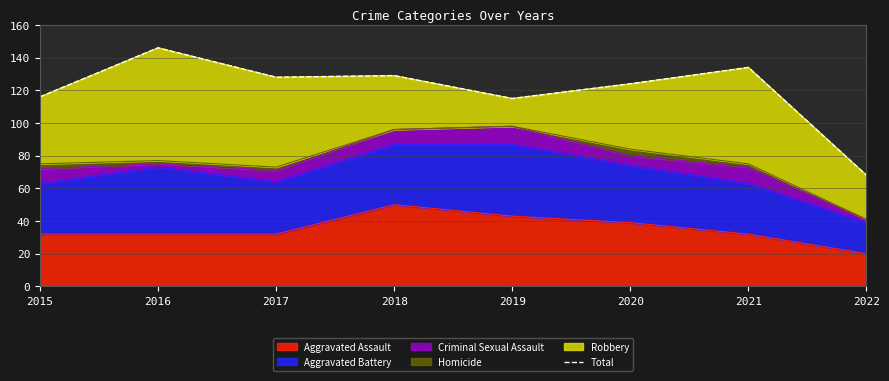

What is the average value?

120